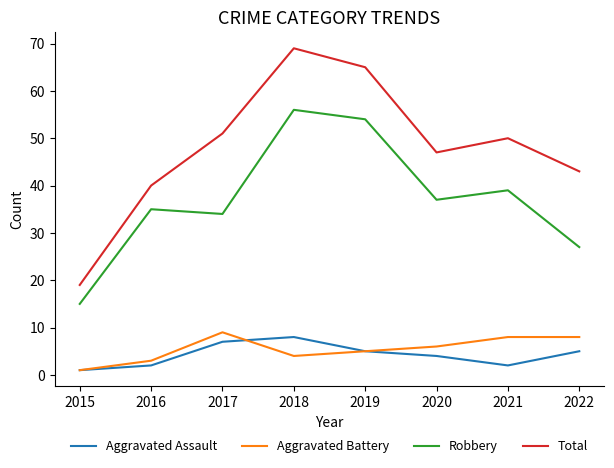

True or false: Aggravated Battery and Total intersect in this chart.

False